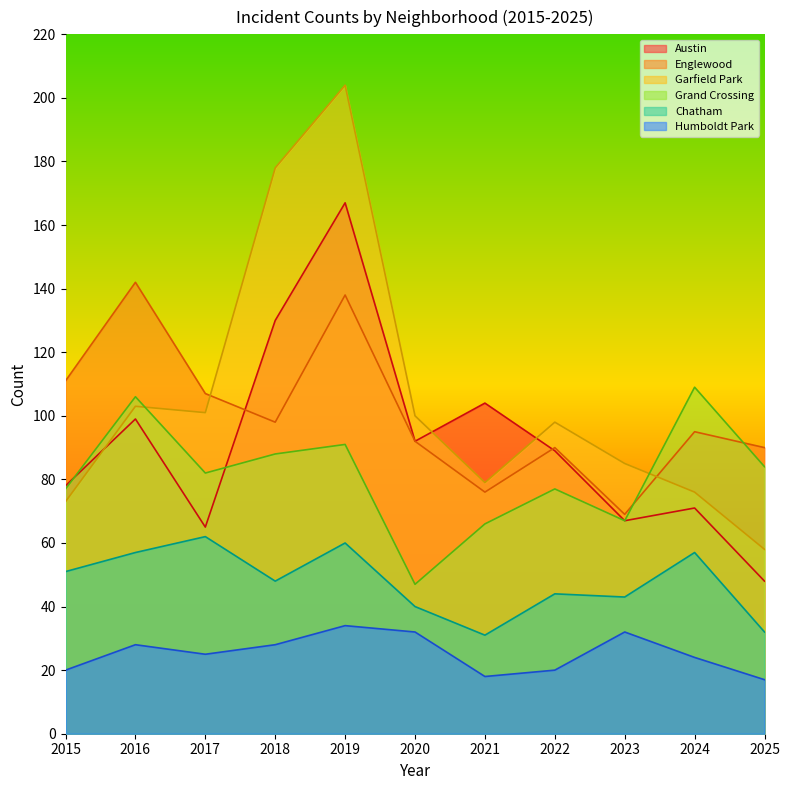

Reading right to left, transcribe all the data shown in this chart.

Austin: 48	71	67	89	104	92	167	130	65	99	78
Englewood: 90	95	69	90	76	92	138	98	107	142	111
Garfield Park: 58	76	85	98	79	100	204	178	101	103	73
Grand Crossing: 84	109	67	77	66	47	91	88	82	106	77
Chatham: 32	57	43	44	31	40	60	48	62	57	51
Humboldt Park: 17	24	32	20	18	32	34	28	25	28	20